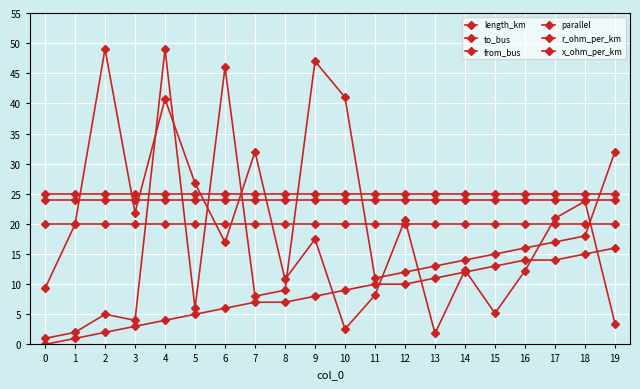

Is this an area chart (filled region under the line)?

No